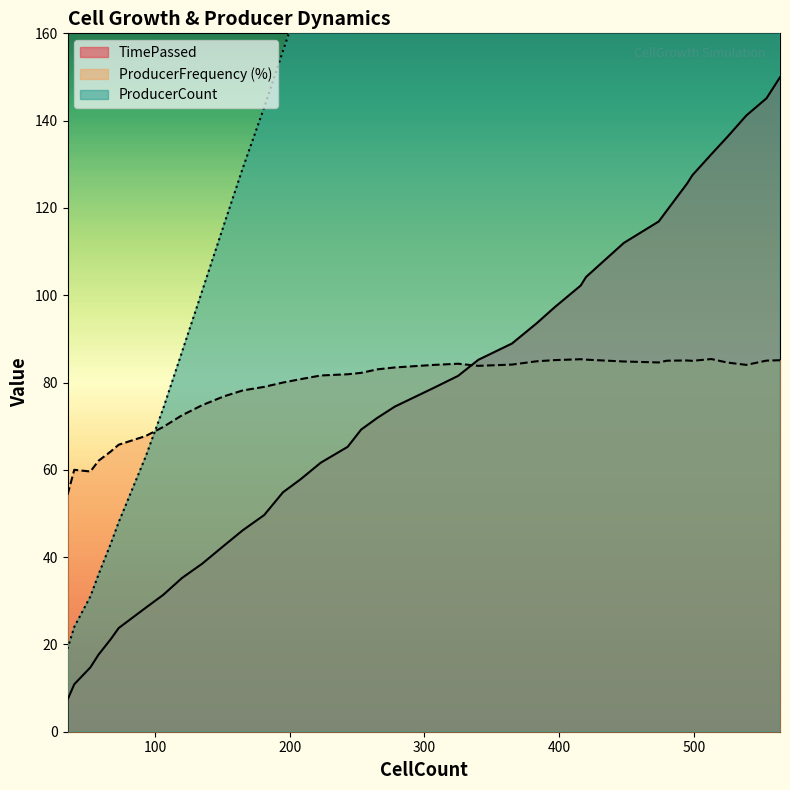

Is the value of ProducerCount at 24 greater than the value of ProducerFrequency at 15?

Yes